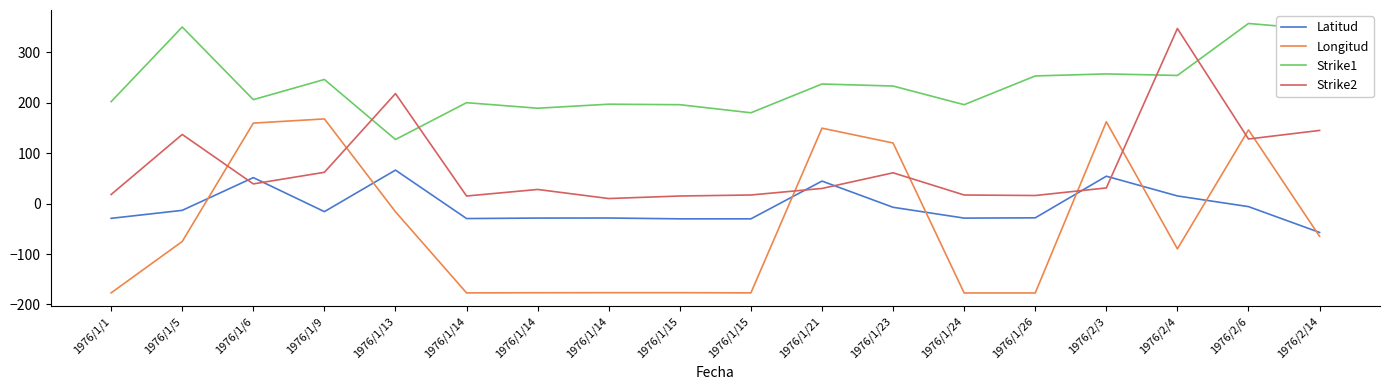

What is the label of the 14th point from the left?

1976/1/26